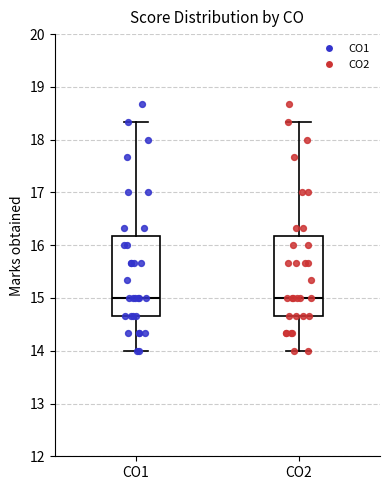

Where does the median line of the box for CO1 sit on the y-axis? The values are not printed on the chart, so give them approximately, as read against the axis.

15.0